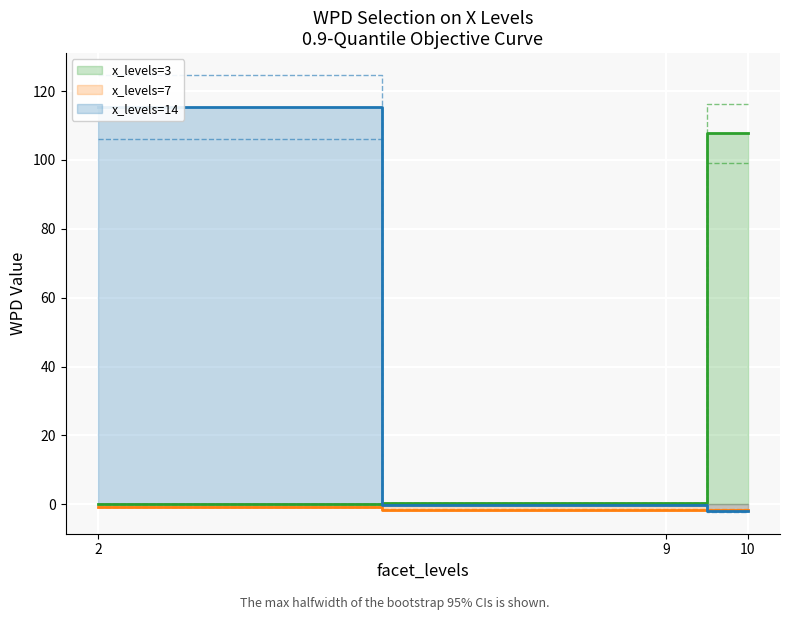

What is the minimum value for x_levels=14?

-1.9